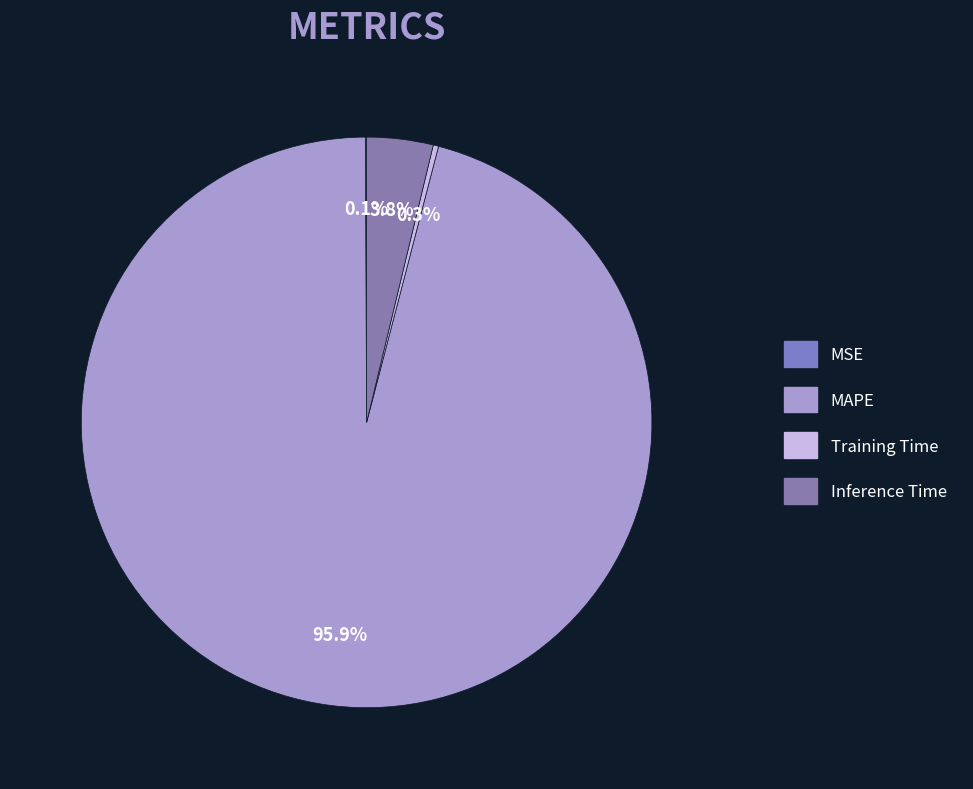

Is it true that Training Time is 0% of the pie?

True